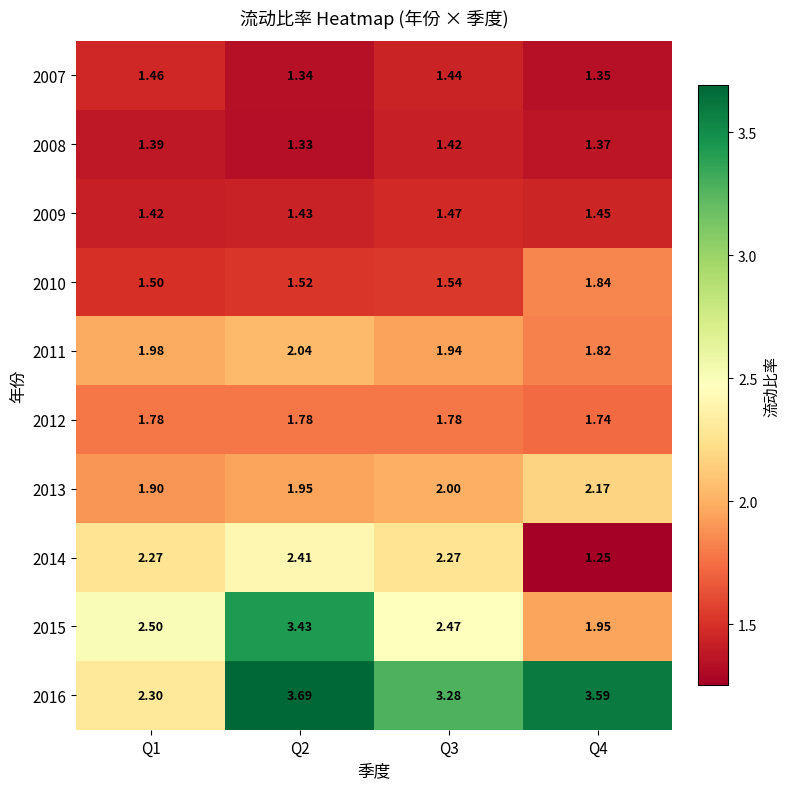

Is the value of 2009 at Q2 greater than the value of 2010 at Q4?

No